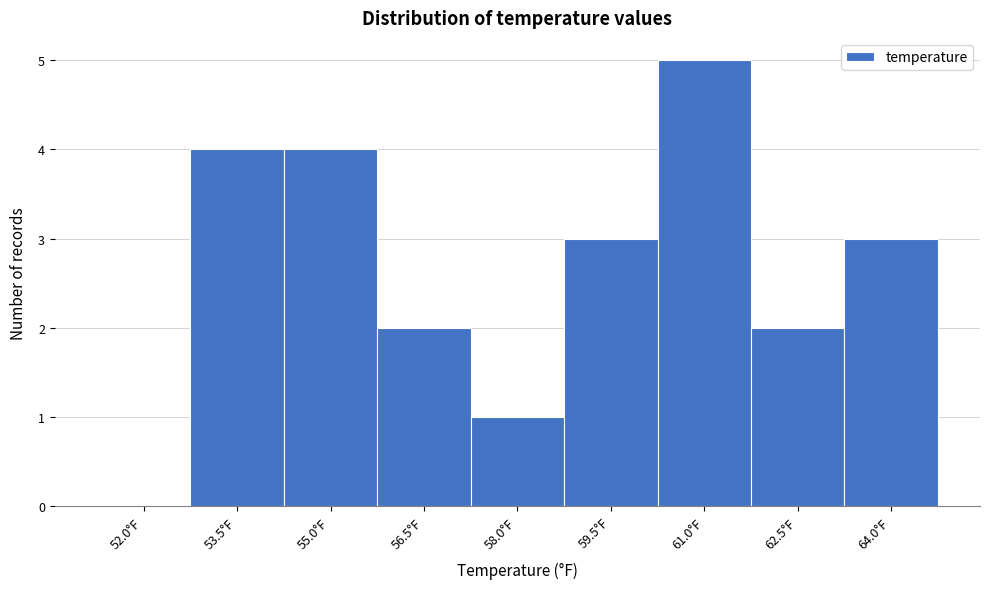

Reading left to right, transcribe all the data shown in this chart.

52.0°F=0	53.5°F=4	55.0°F=4	56.5°F=2	58.0°F=1	59.5°F=3	61.0°F=5	62.5°F=2	64.0°F=3